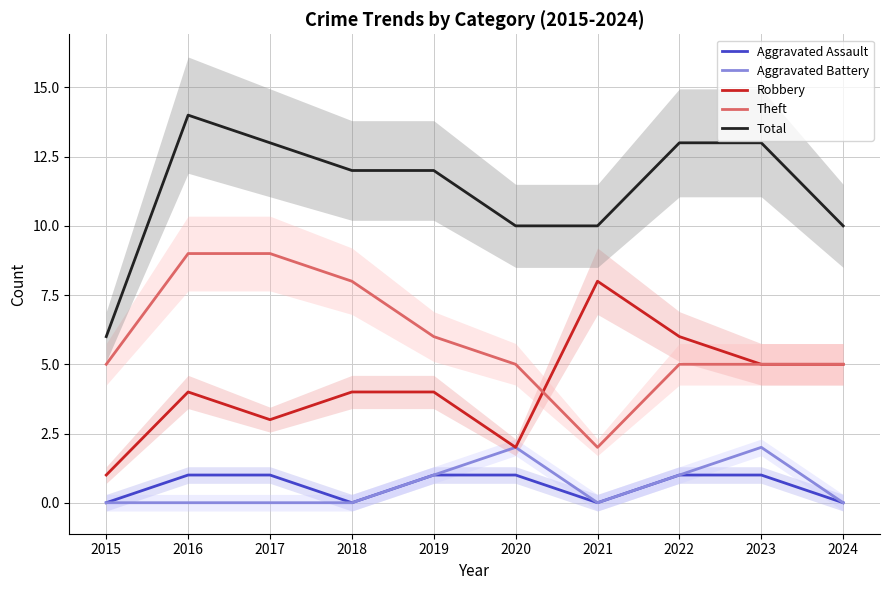

Reading left to right, list all the values displayed in this chart.

Aggravated Assault: 2015=0	2016=1	2017=1	2018=0	2019=1	2020=1	2021=0	2022=1	2023=1	2024=0
Aggravated Battery: 2015=0	2016=0	2017=0	2018=0	2019=1	2020=2	2021=0	2022=1	2023=2	2024=0
Robbery: 2015=1	2016=4	2017=3	2018=4	2019=4	2020=2	2021=8	2022=6	2023=5	2024=5
Theft: 2015=5	2016=9	2017=9	2018=8	2019=6	2020=5	2021=2	2022=5	2023=5	2024=5
Total: 2015=6	2016=14	2017=13	2018=12	2019=12	2020=10	2021=10	2022=13	2023=13	2024=10